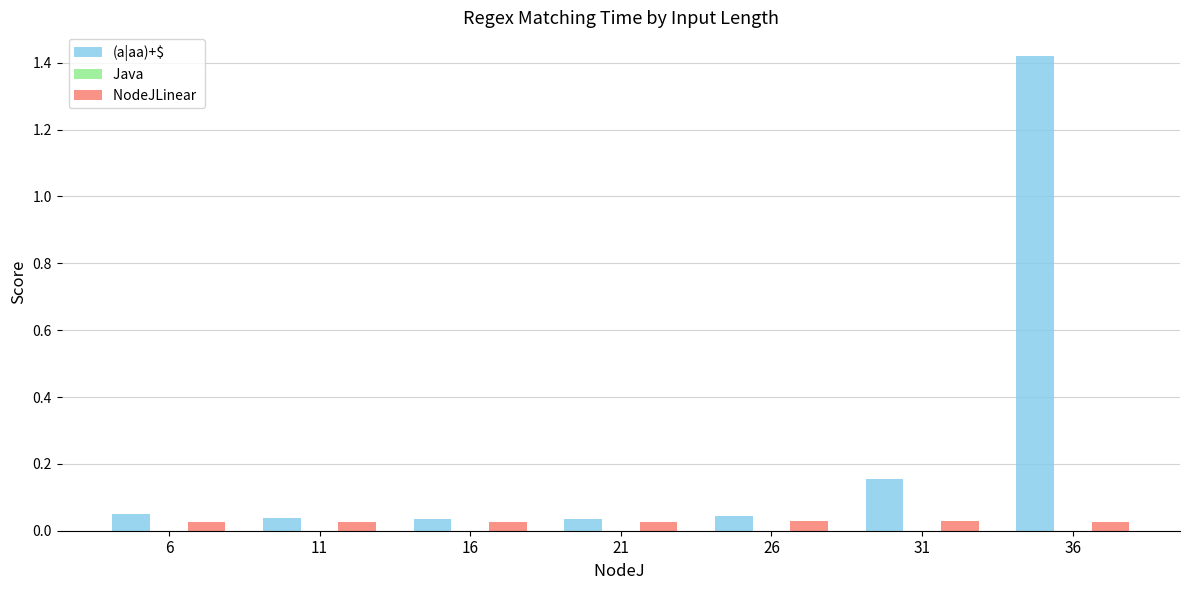

At which category is the sum across all series the highest?

36